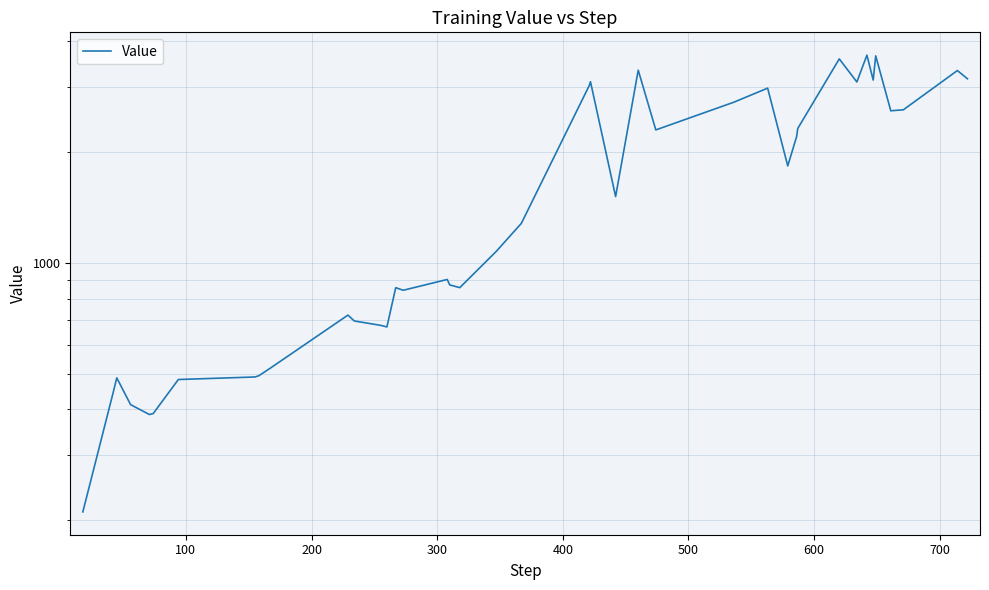

What is the difference between the maximum and minimum values?

3458.8